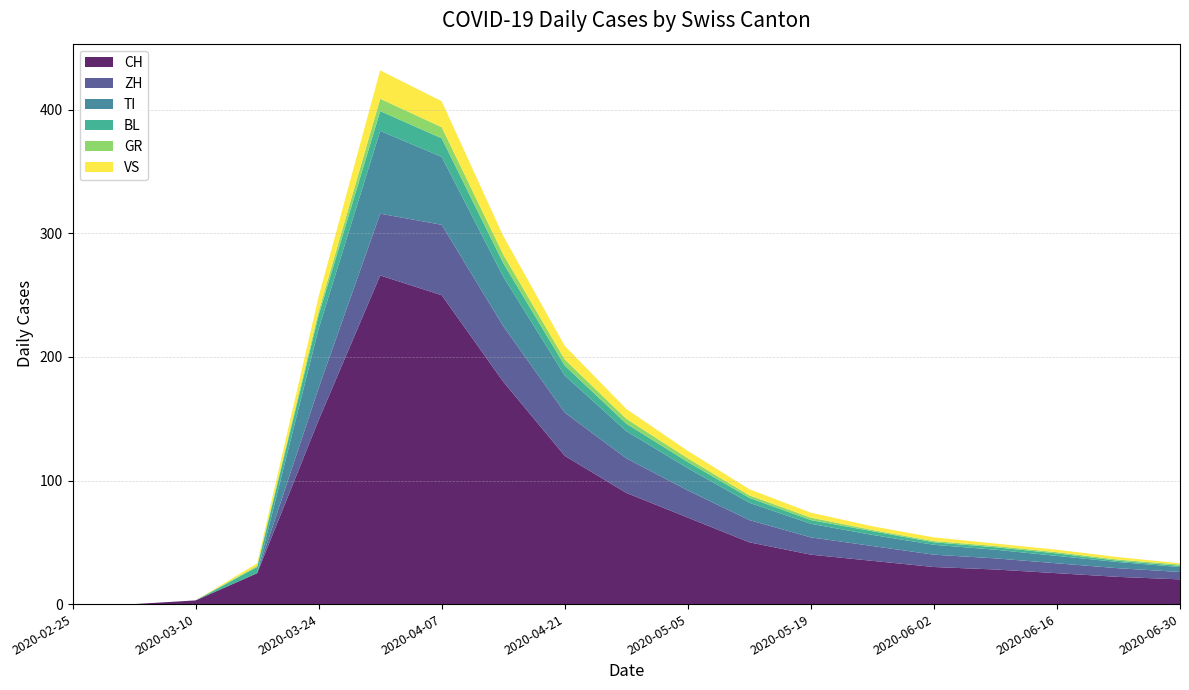

Reading left to right, list all the values displayed in this chart.

CH: 0	0	3	25	149	266	250	180	120	90	70	50	40	35	30	28	25	22	20
ZH: 0	0	0	0	26	50	57	45	35	28	22	18	14	12	10	9	8	7	6
TI: 0	0	0	0	48	67	55	40	30	22	18	14	11	9	8	7	6	5	4
BL: 0	0	0	5	11	16	15	11	8	6	5	4	3	3	2	2	2	1	1
GR: 0	0	0	1	3	10	9	7	5	4	3	2	2	1	1	1	1	1	1
VS: 0	0	0	2	12	23	21	15	11	8	6	5	4	3	3	2	2	2	1